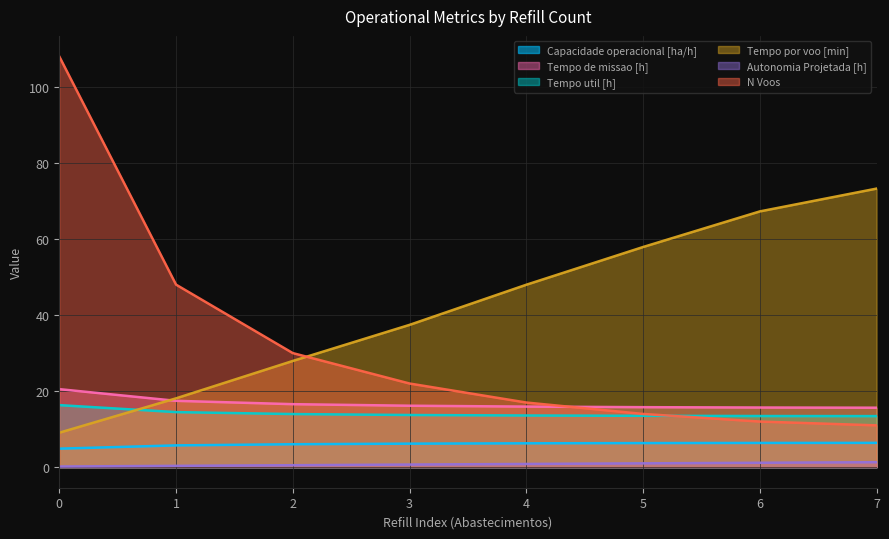

What is the value of the Capacidade operacional [ha/h] point at the 7th from the left?

6.4